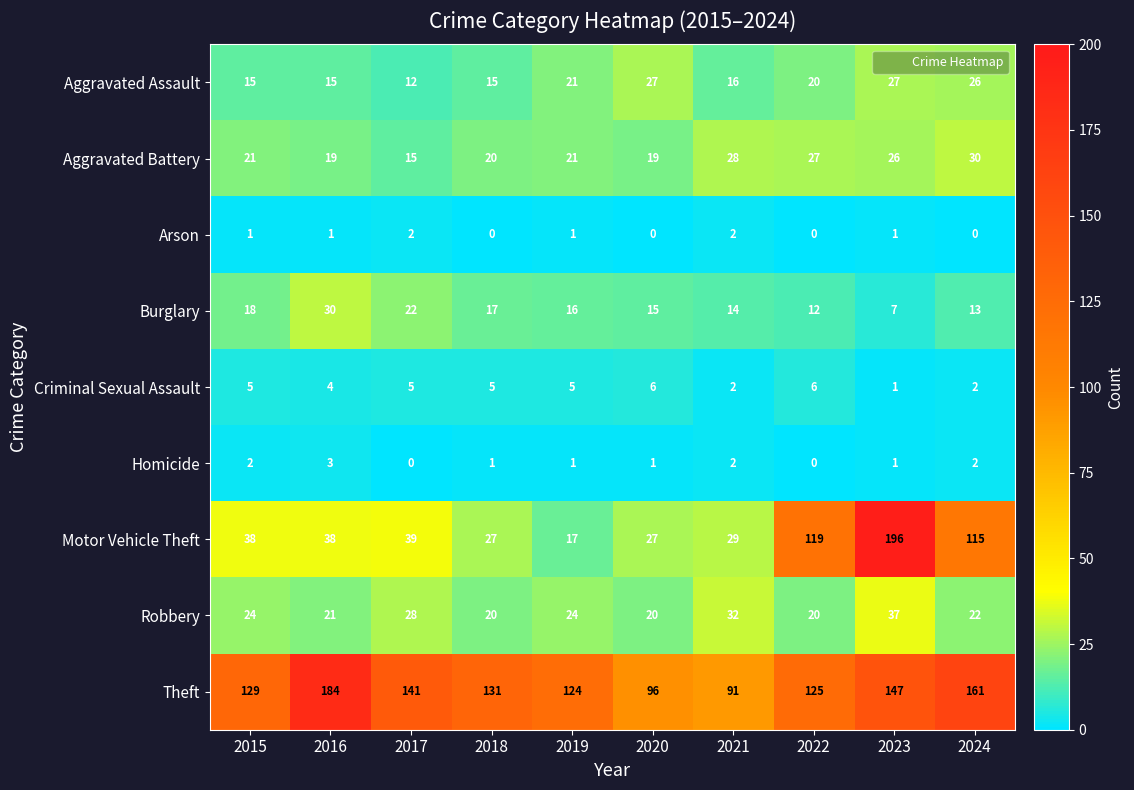

What is the difference between the second highest and minimum values in the Theft series?

70